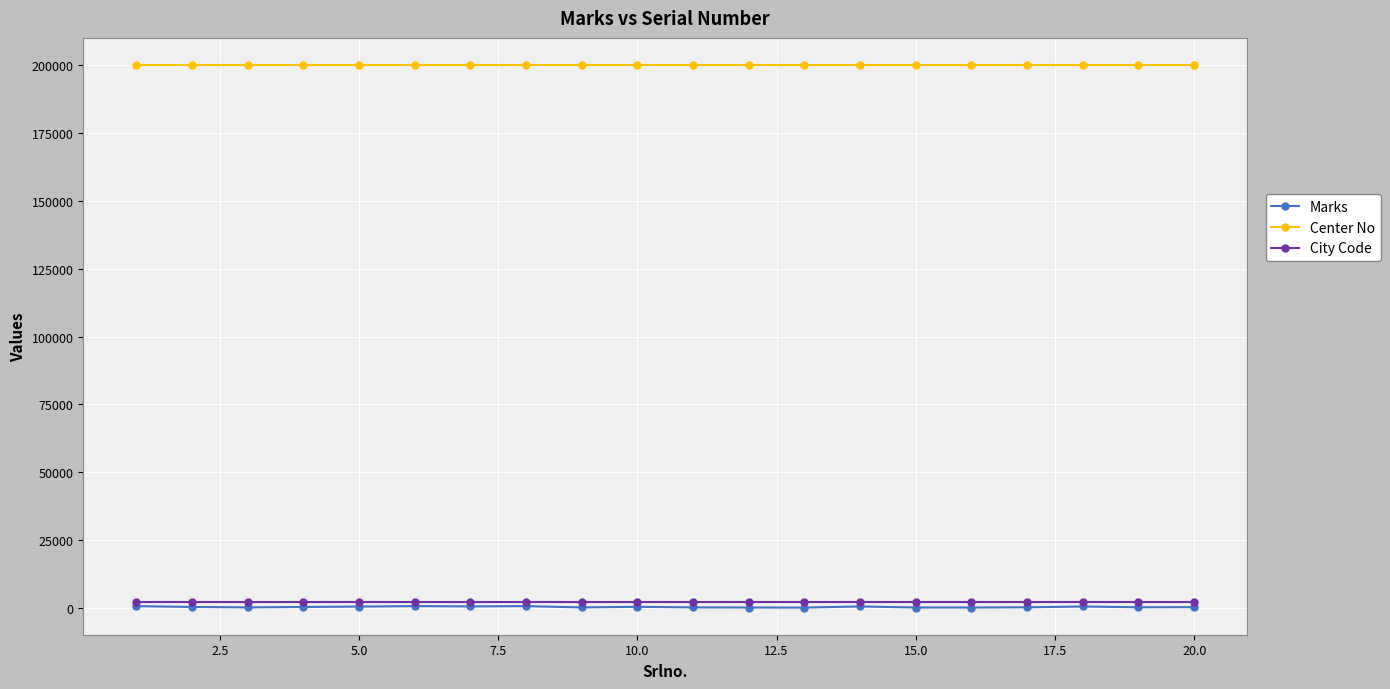

True or false: Center No and Marks cross at least once.

False